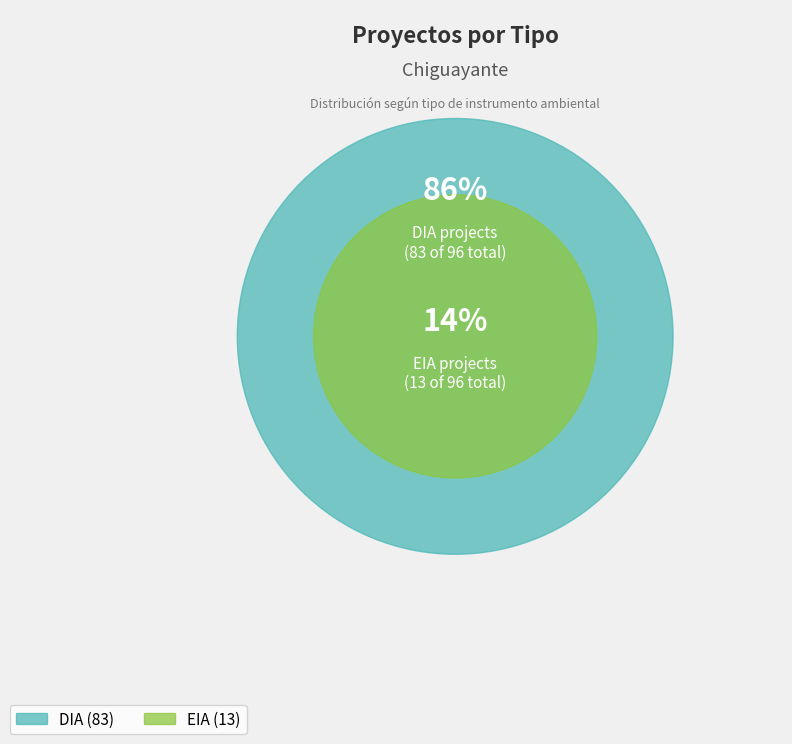

Combined, what portion of the pie is DIA and EIA?

100.0%